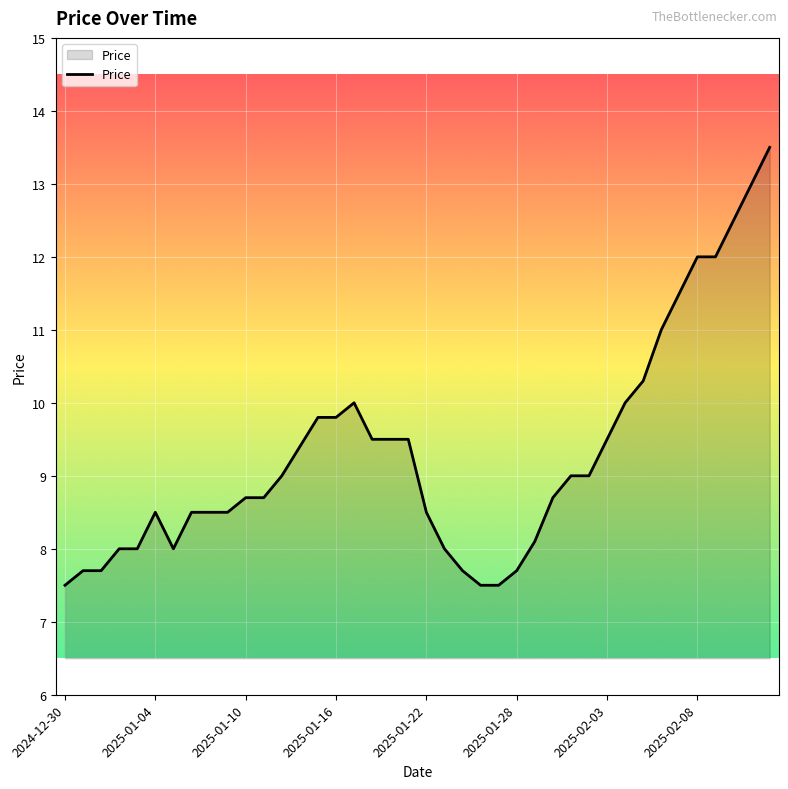

What is the difference between the maximum and minimum values?

6.0